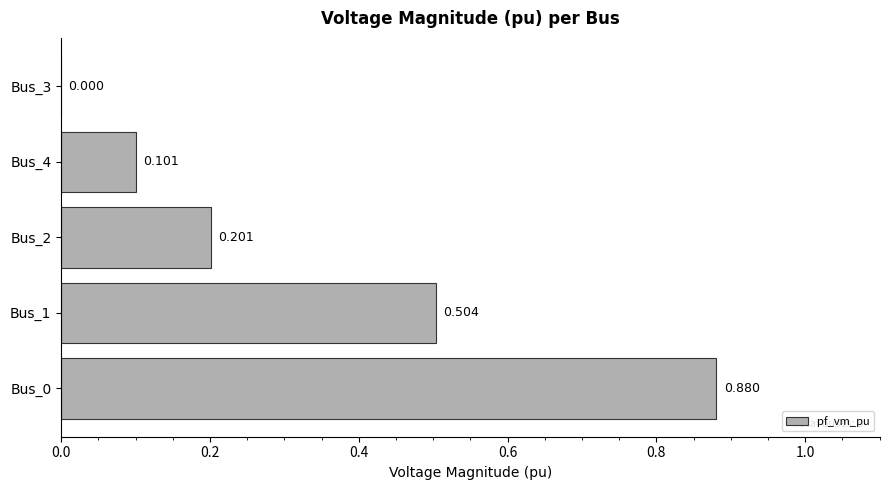

Count the number of data series in this chart.

1